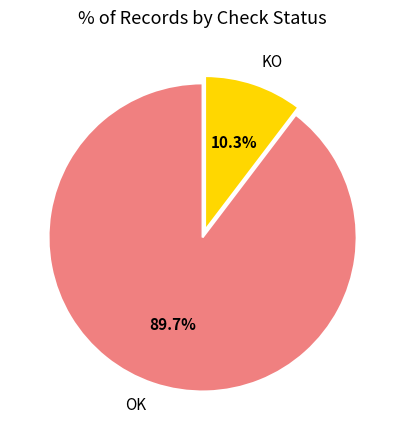

To the nearest percent, what is the difference between the largest and smallest slice percentages?

79%